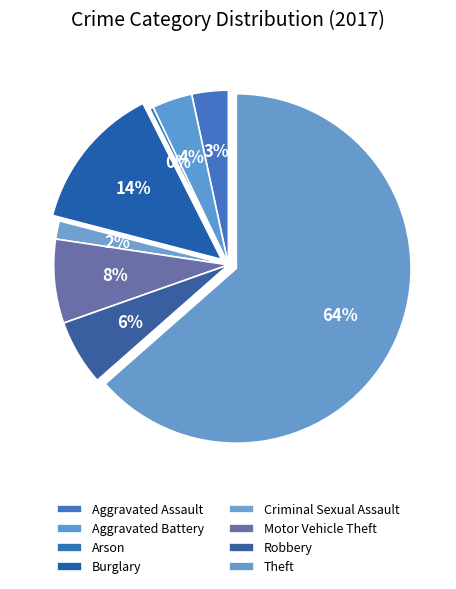

Is there a majority slice in this chart?

Yes